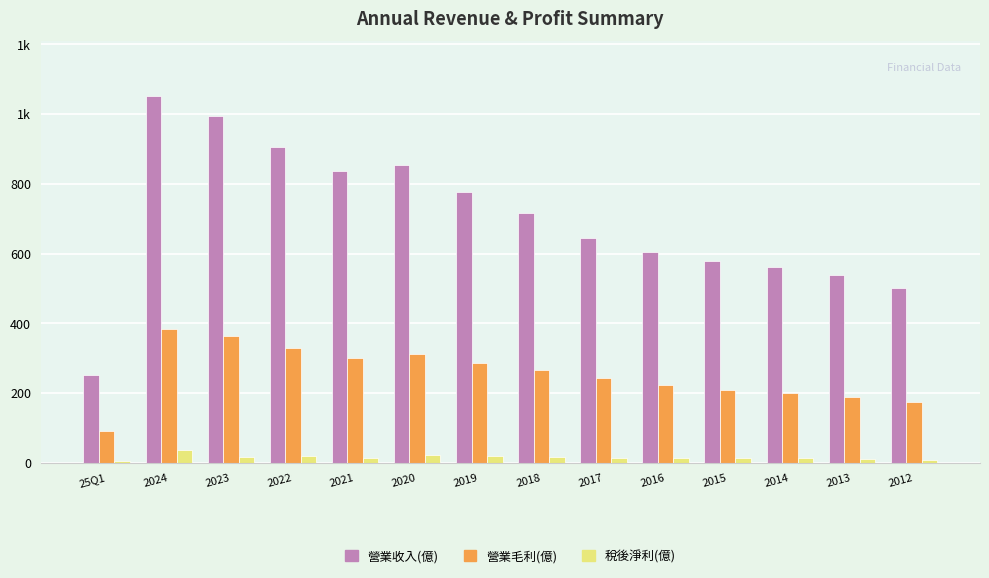

The 稅後淨利(億) series shows 10.7 at 2023. True or false?

False